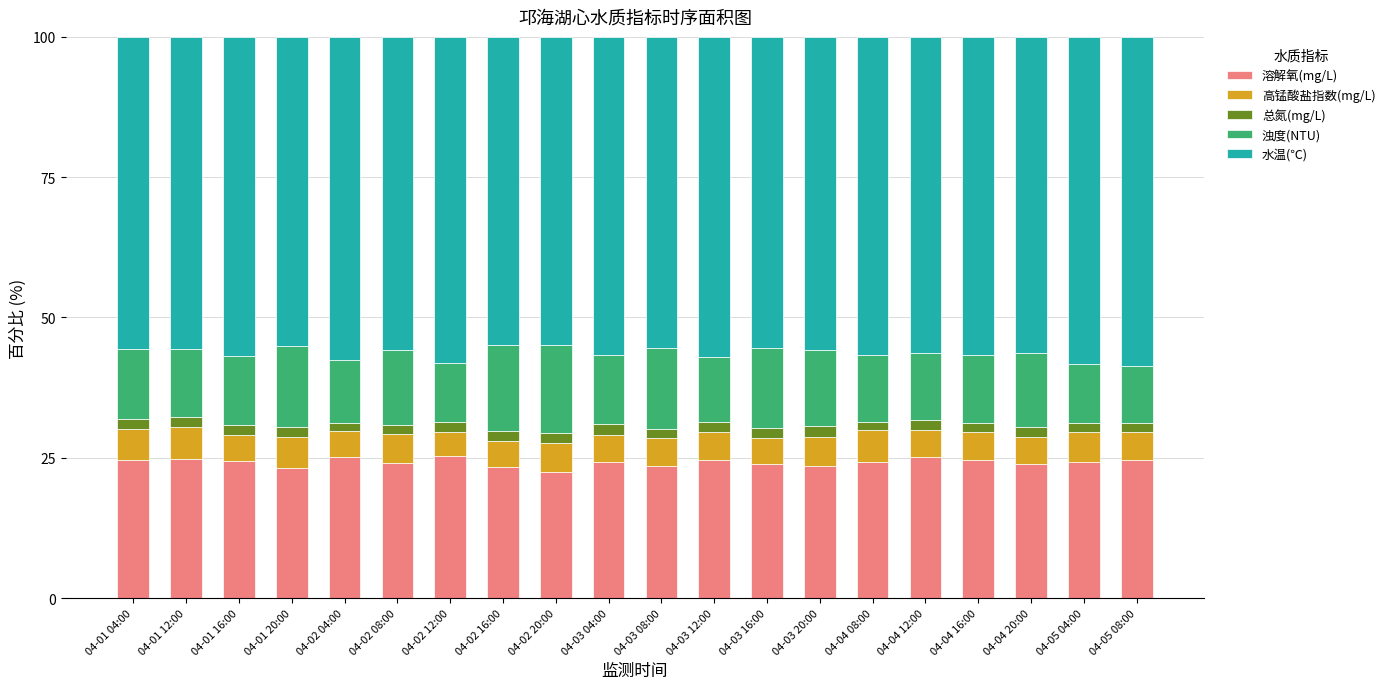

Is it true that 溶解氧(mg/L) equals 40.3 at 04-05 04:00?

False